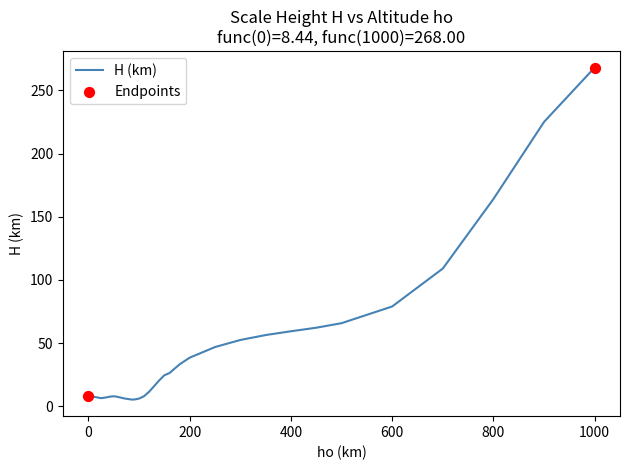

What is the greatest value displayed?

268.0